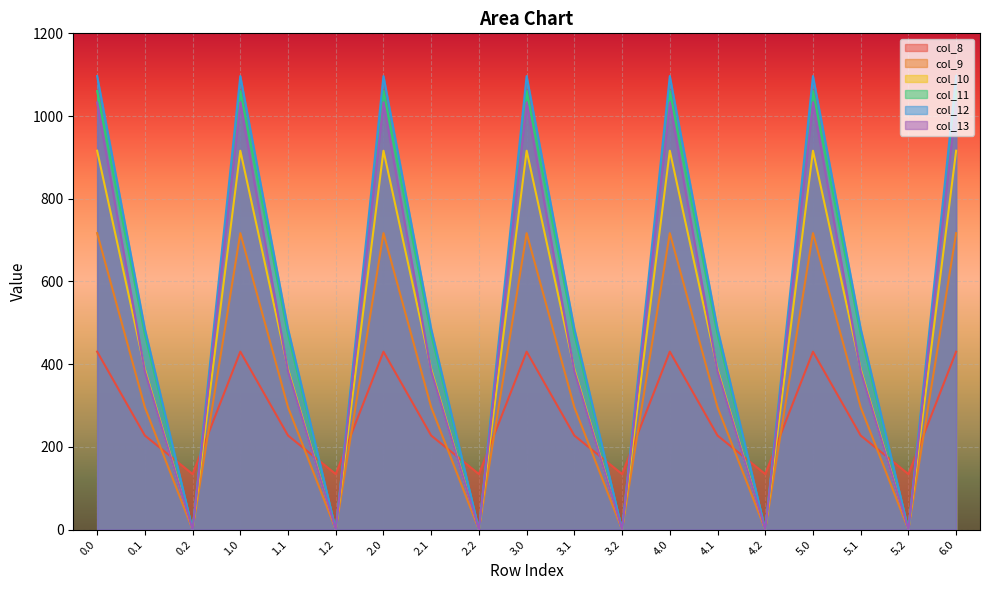

Is the value of col_9 at 0.2 greater than the value of col_8 at 1.1?

No